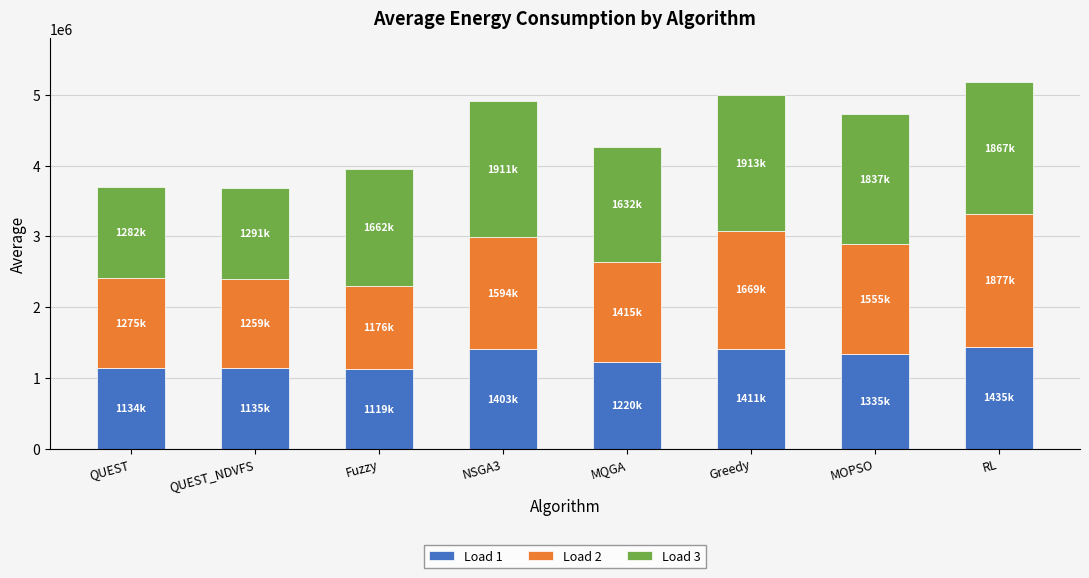

The value of Load 1 at MQGA is 1837288.8. True or false?

False